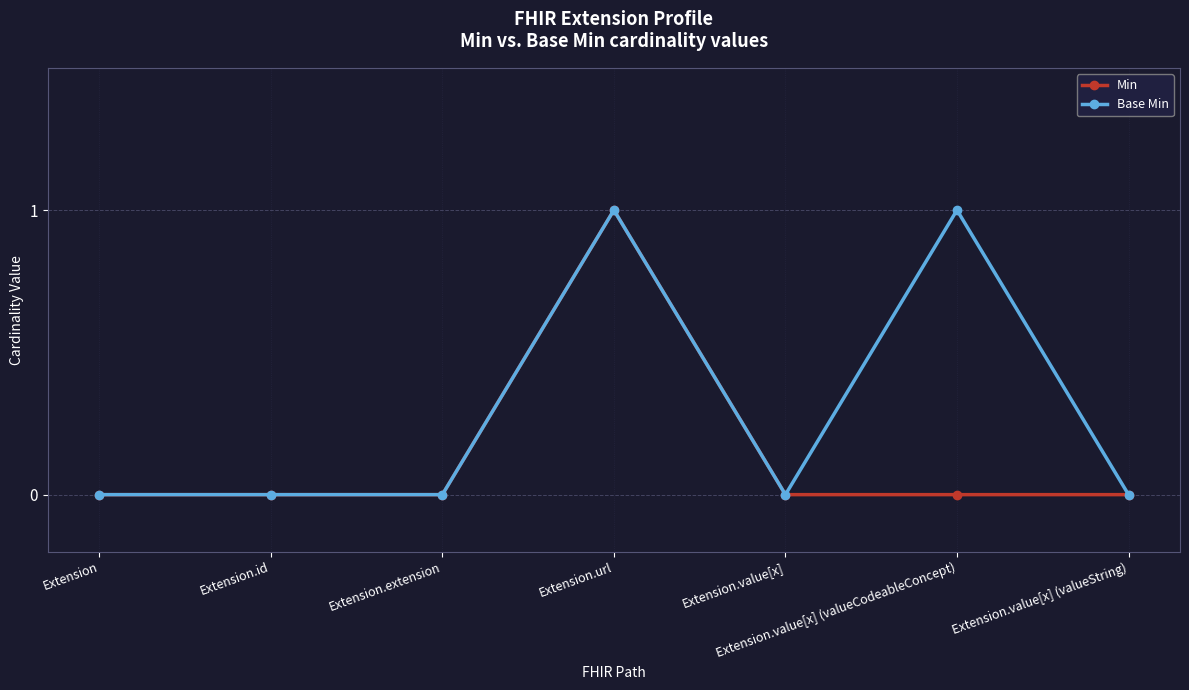

True or false: Min has more than 0 interior local peaks.

True